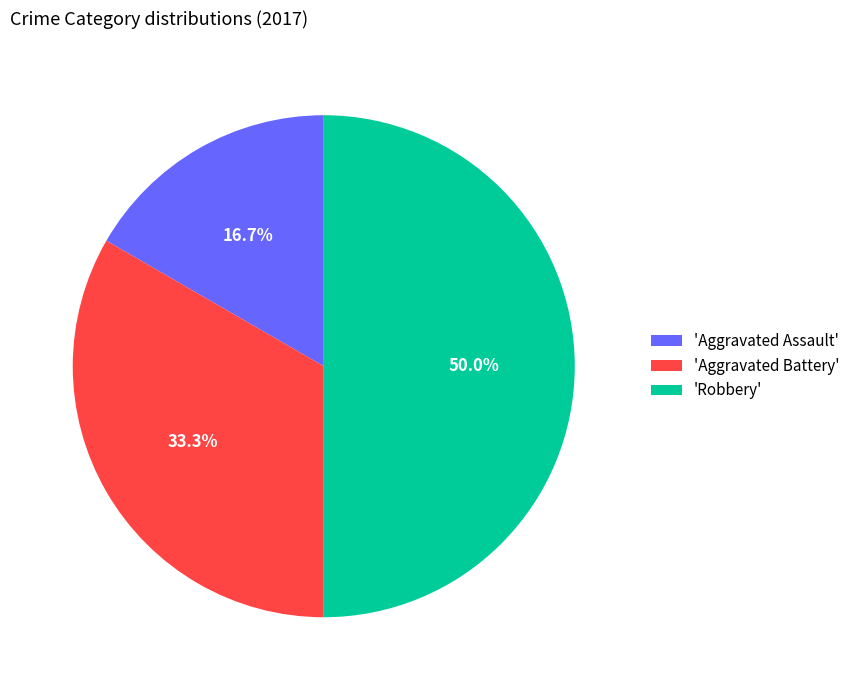

Is 'Aggravated Assault' the majority of the pie?

No